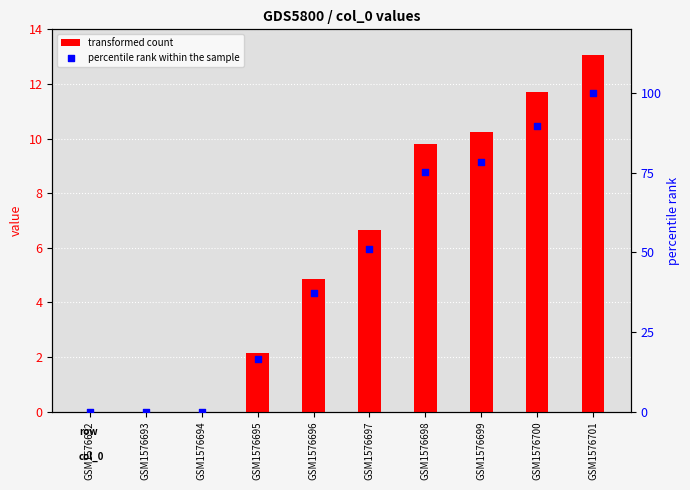

Is the value of percentile rank within the sample at GSM1576697 greater than the value of transformed count at GSM1576700?

Yes